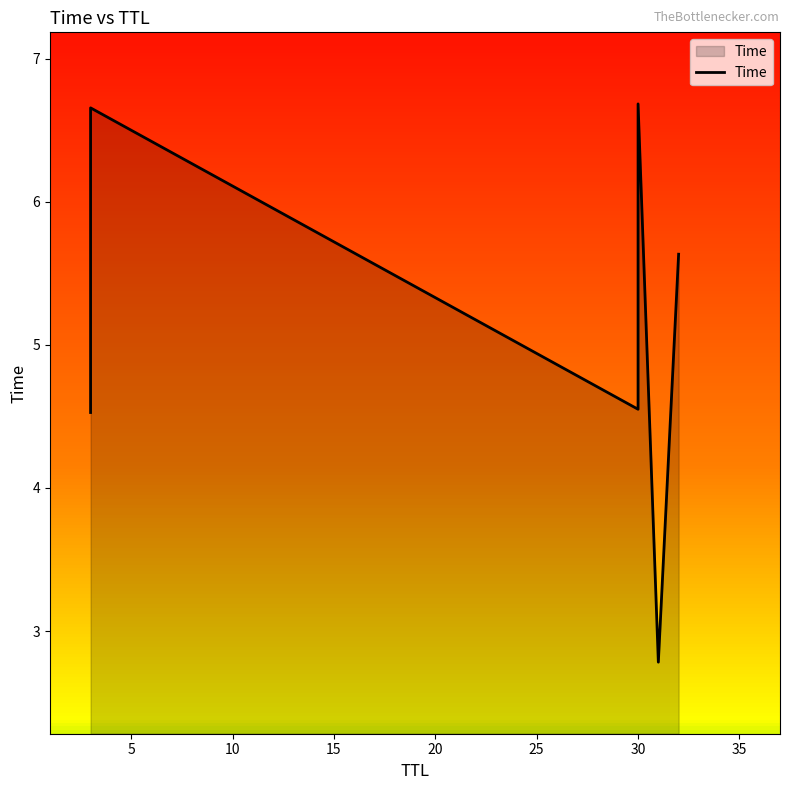

The value at 0 is 3.1. True or false?

False